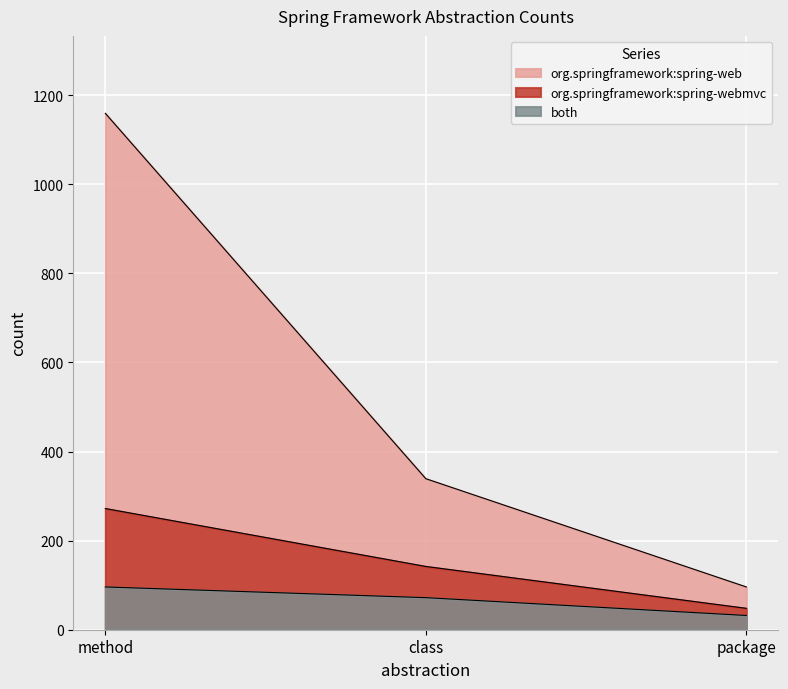

The value of both at class is 72. True or false?

True